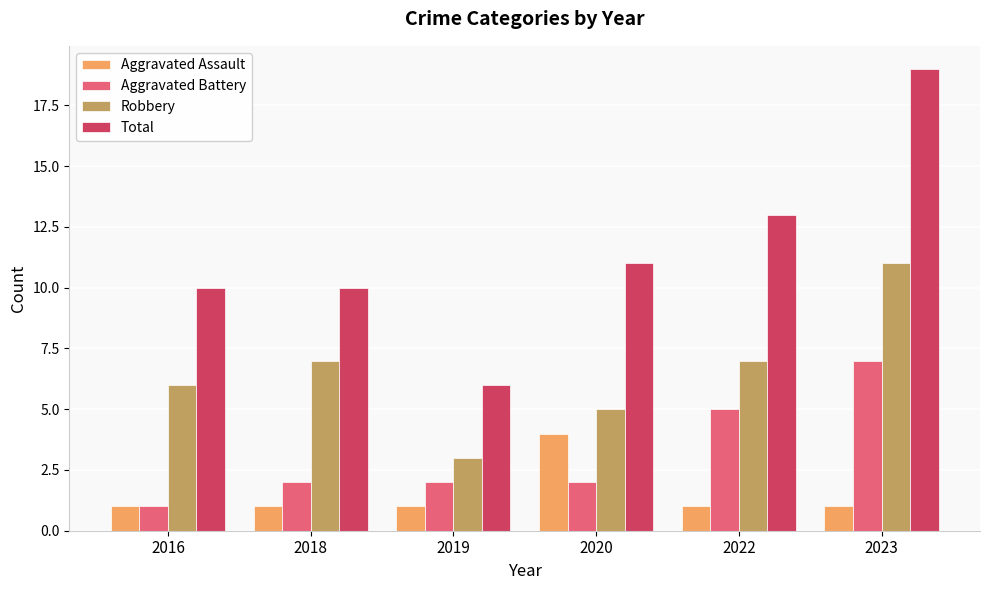

What is the sum of the Aggravated Battery values at 2016 and 2023?

8